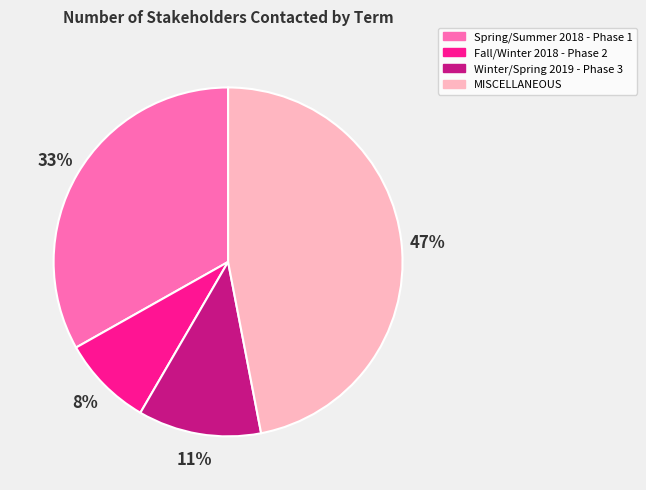

Do Winter/Spring 2019 - Phase 3 and MISCELLANEOUS together represent more than half of the pie?

Yes